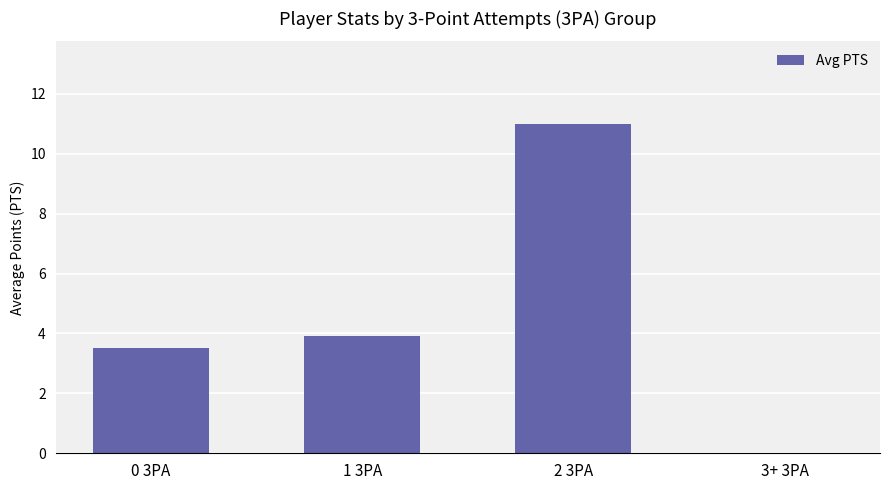

At which category does the chart reach its peak across all series?

2 3PA